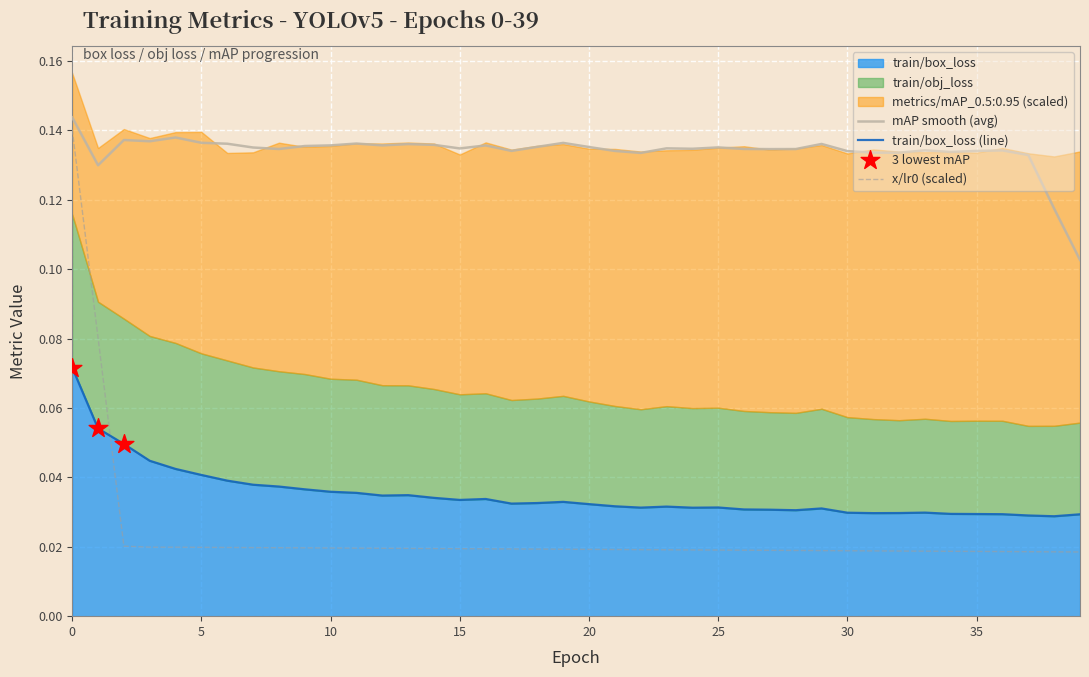

What is the total value across all series at 13?

0.1